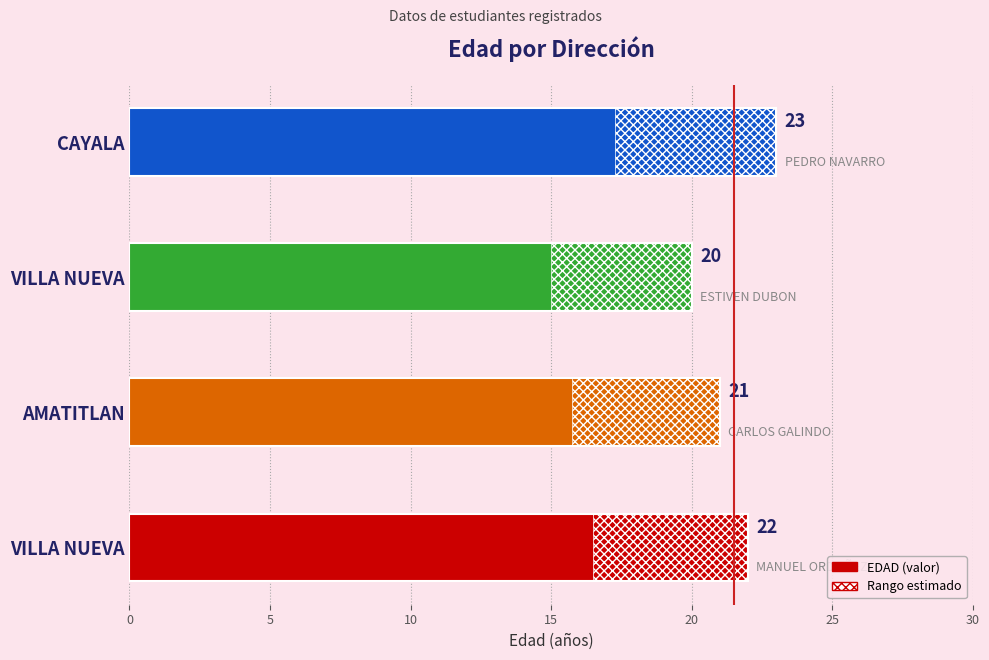

How many distinct data groups are displayed?

1